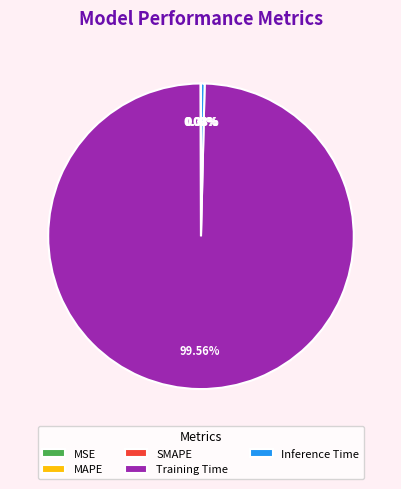

What is the largest slice in the pie chart?

Training Time